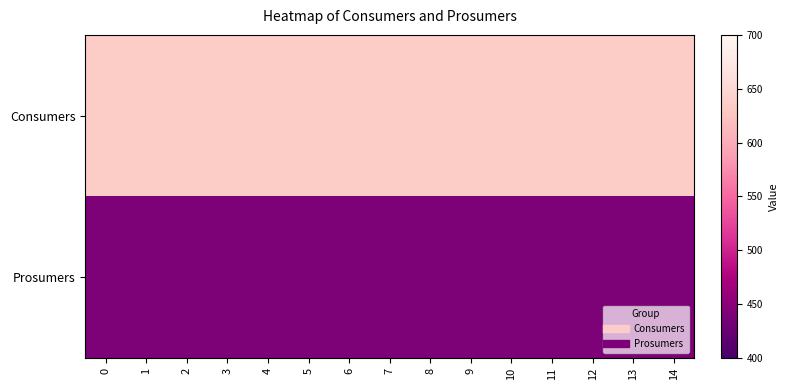

Which series has the widest spread of values?

Consumers